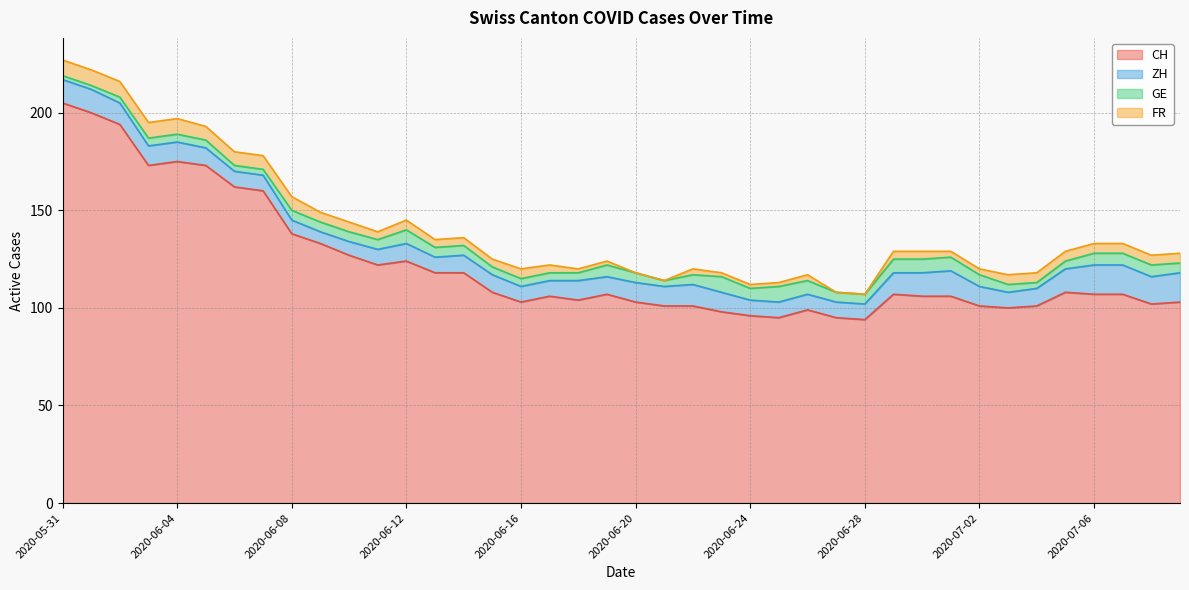

Reading left to right, transcribe all the data shown in this chart.

CH: 2020-05-31=205	2020-06-01=200	2020-06-02=194	2020-06-03=173	2020-06-04=175	2020-06-05=173	2020-06-06=162	2020-06-07=160	2020-06-08=138	2020-06-09=133	2020-06-10=127	2020-06-11=122	2020-06-12=124	2020-06-13=118	2020-06-14=118	2020-06-15=108	2020-06-16=103	2020-06-17=106	2020-06-18=104	2020-06-19=107	2020-06-20=103	2020-06-21=101	2020-06-22=101	2020-06-23=98	2020-06-24=96	2020-06-25=95	2020-06-26=99	2020-06-27=95	2020-06-28=94	2020-06-29=107	2020-06-30=106	2020-07-01=106	2020-07-02=101	2020-07-03=100	2020-07-04=101	2020-07-05=108	2020-07-06=107	2020-07-07=107	2020-07-08=102	2020-07-09=103
ZH: 2020-05-31=12	2020-06-01=12	2020-06-02=11	2020-06-03=10	2020-06-04=10	2020-06-05=9	2020-06-06=8	2020-06-07=8	2020-06-08=7	2020-06-09=6	2020-06-10=7	2020-06-11=8	2020-06-12=9	2020-06-13=8	2020-06-14=9	2020-06-15=9	2020-06-16=8	2020-06-17=8	2020-06-18=10	2020-06-19=9	2020-06-20=10	2020-06-21=10	2020-06-22=11	2020-06-23=10	2020-06-24=8	2020-06-25=8	2020-06-26=8	2020-06-27=8	2020-06-28=8	2020-06-29=11	2020-06-30=12	2020-07-01=13	2020-07-02=10	2020-07-03=8	2020-07-04=9	2020-07-05=12	2020-07-06=15	2020-07-07=15	2020-07-08=14	2020-07-09=15
GE: 2020-05-31=2	2020-06-01=2	2020-06-02=3	2020-06-03=4	2020-06-04=4	2020-06-05=4	2020-06-06=3	2020-06-07=3	2020-06-08=5	2020-06-09=5	2020-06-10=5	2020-06-11=5	2020-06-12=7	2020-06-13=5	2020-06-14=5	2020-06-15=4	2020-06-16=4	2020-06-17=4	2020-06-18=4	2020-06-19=6	2020-06-20=5	2020-06-21=3	2020-06-22=5	2020-06-23=8	2020-06-24=6	2020-06-25=8	2020-06-26=7	2020-06-27=5	2020-06-28=5	2020-06-29=7	2020-06-30=7	2020-07-01=7	2020-07-02=6	2020-07-03=4	2020-07-04=3	2020-07-05=4	2020-07-06=6	2020-07-07=6	2020-07-08=6	2020-07-09=5
FR: 2020-05-31=8	2020-06-01=8	2020-06-02=8	2020-06-03=8	2020-06-04=8	2020-06-05=7	2020-06-06=7	2020-06-07=7	2020-06-08=7	2020-06-09=5	2020-06-10=5	2020-06-11=4	2020-06-12=5	2020-06-13=4	2020-06-14=4	2020-06-15=4	2020-06-16=5	2020-06-17=4	2020-06-18=2	2020-06-19=2	2020-06-20=0	2020-06-21=0	2020-06-22=3	2020-06-23=2	2020-06-24=2	2020-06-25=2	2020-06-26=3	2020-06-27=0	2020-06-28=0	2020-06-29=4	2020-06-30=4	2020-07-01=3	2020-07-02=3	2020-07-03=5	2020-07-04=5	2020-07-05=5	2020-07-06=5	2020-07-07=5	2020-07-08=5	2020-07-09=5